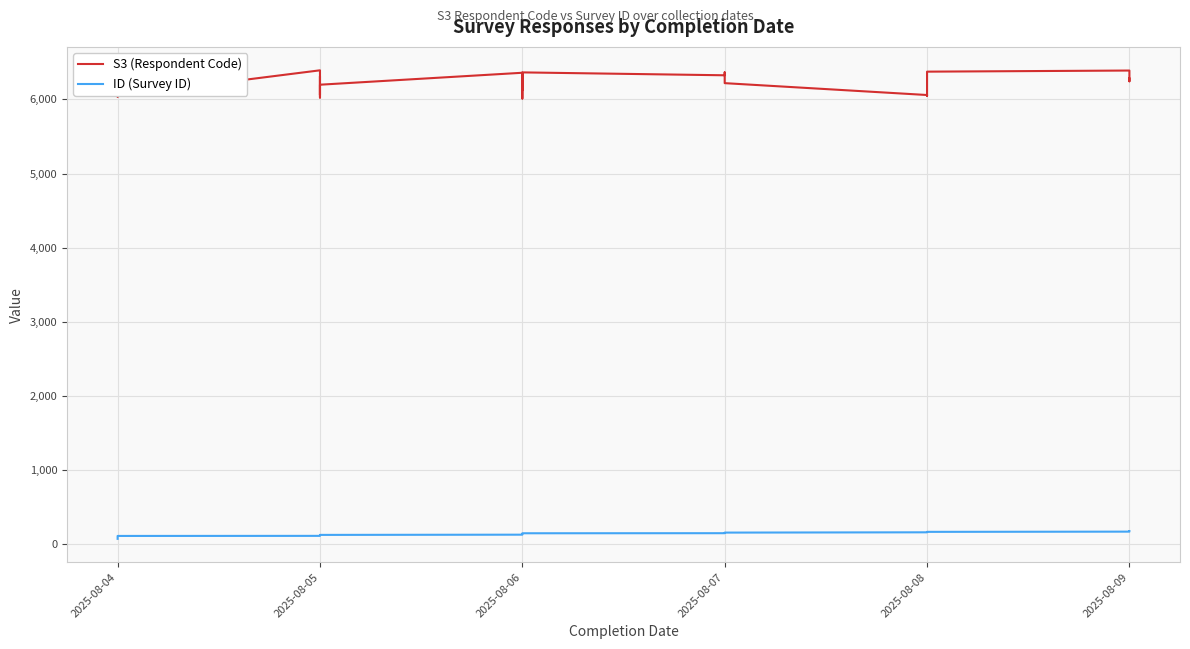

Which series has the largest total across all categories?

S3 (Respondent Code)